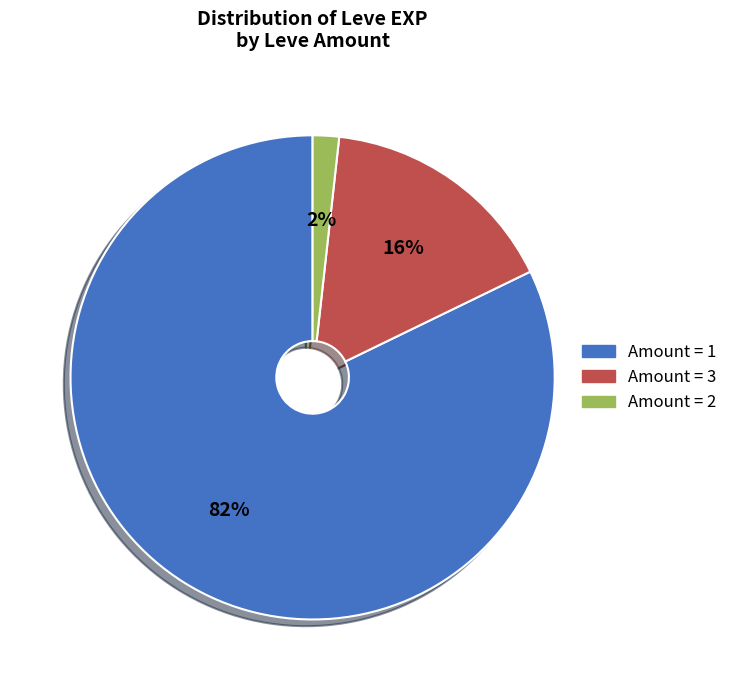

How many segments does this pie chart have?

3